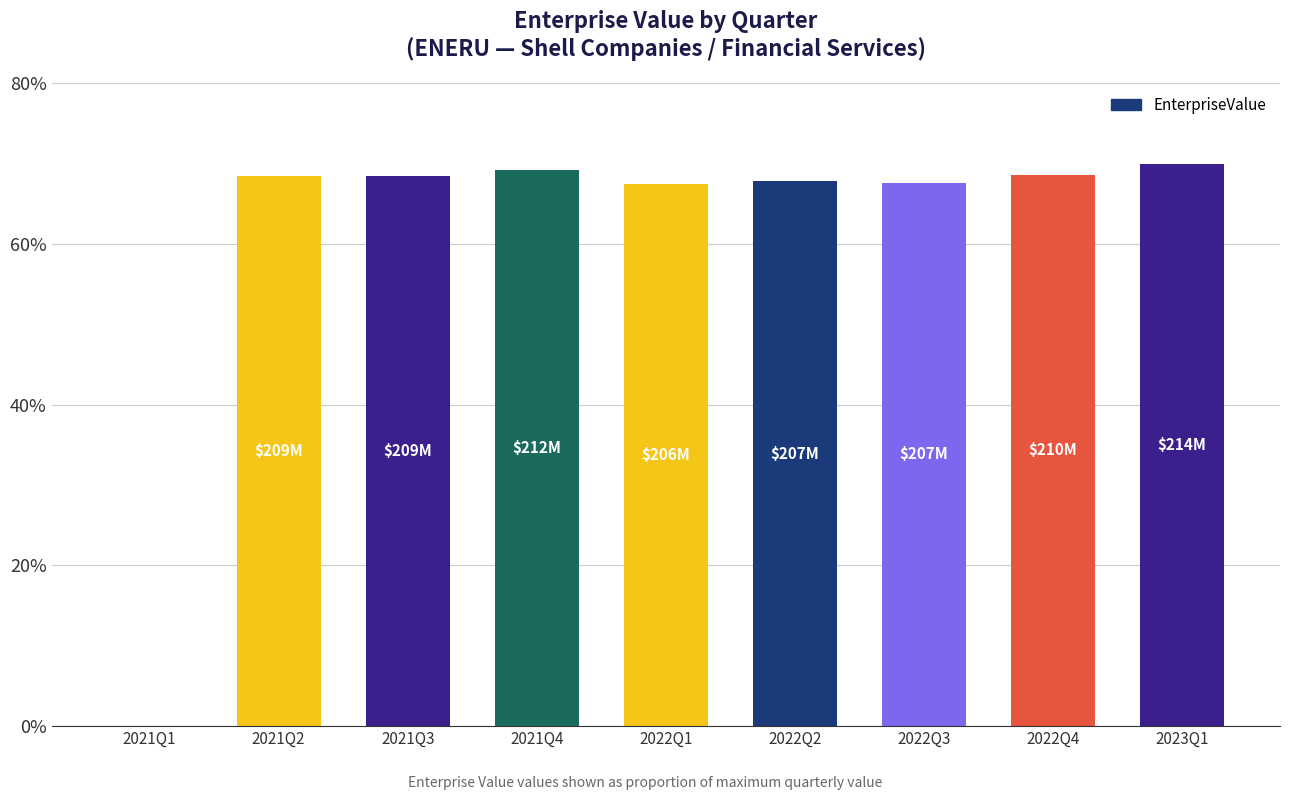

Is it true that the value at 2022Q3 is 104.1?

False